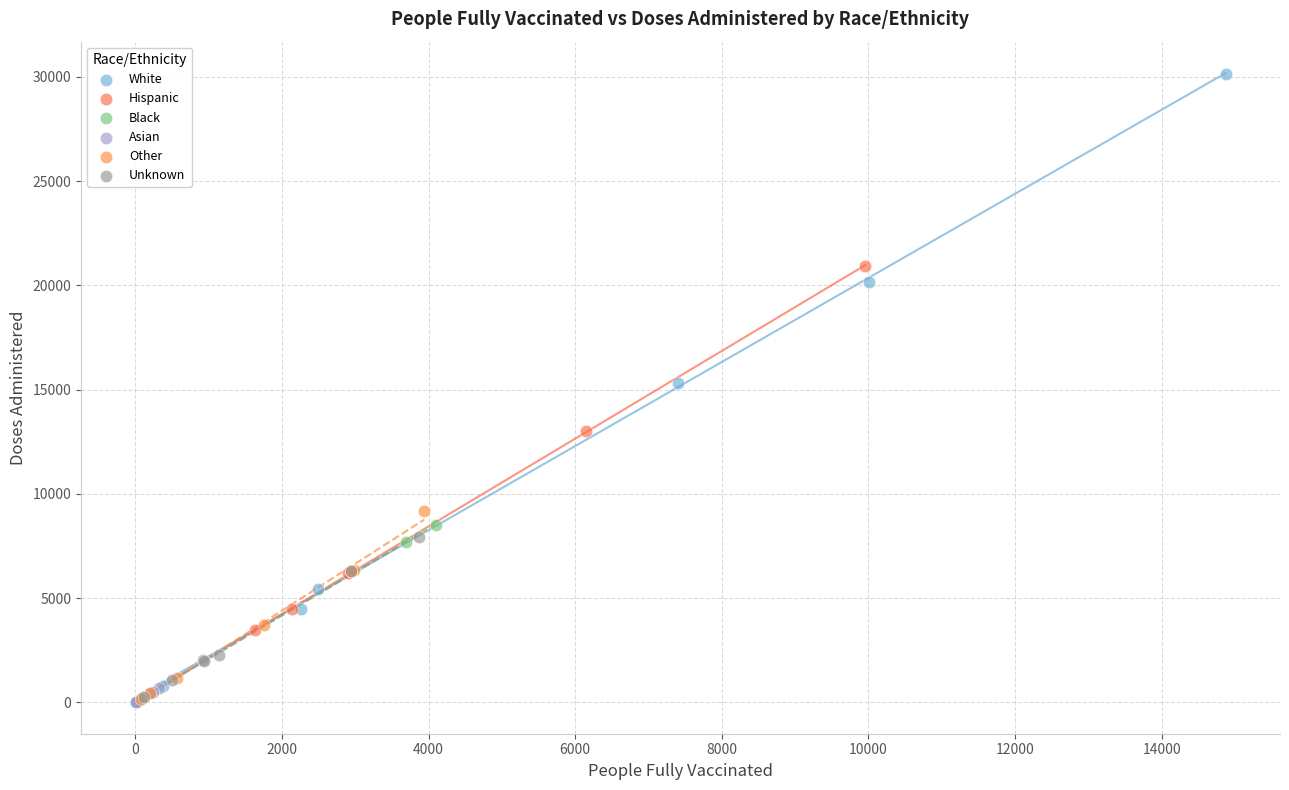

Which series contains the highest Y value?

White